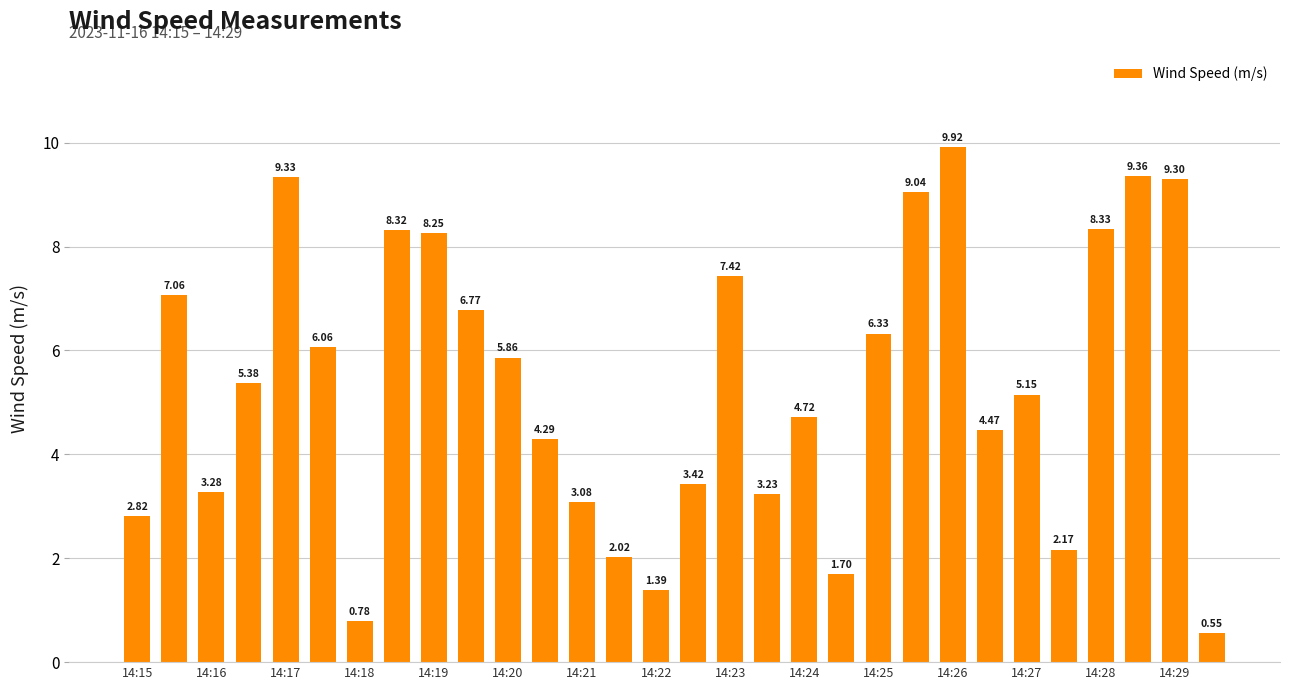

What is the average value?

5.3